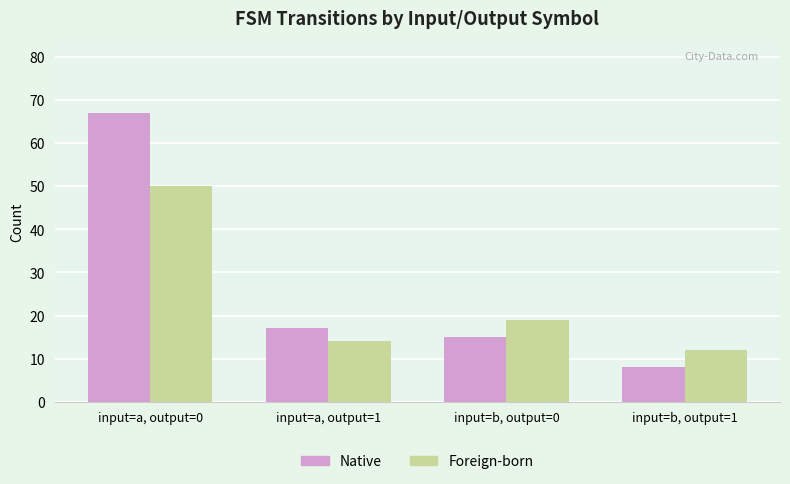

How many values in the Foreign-born series are below 19?

2